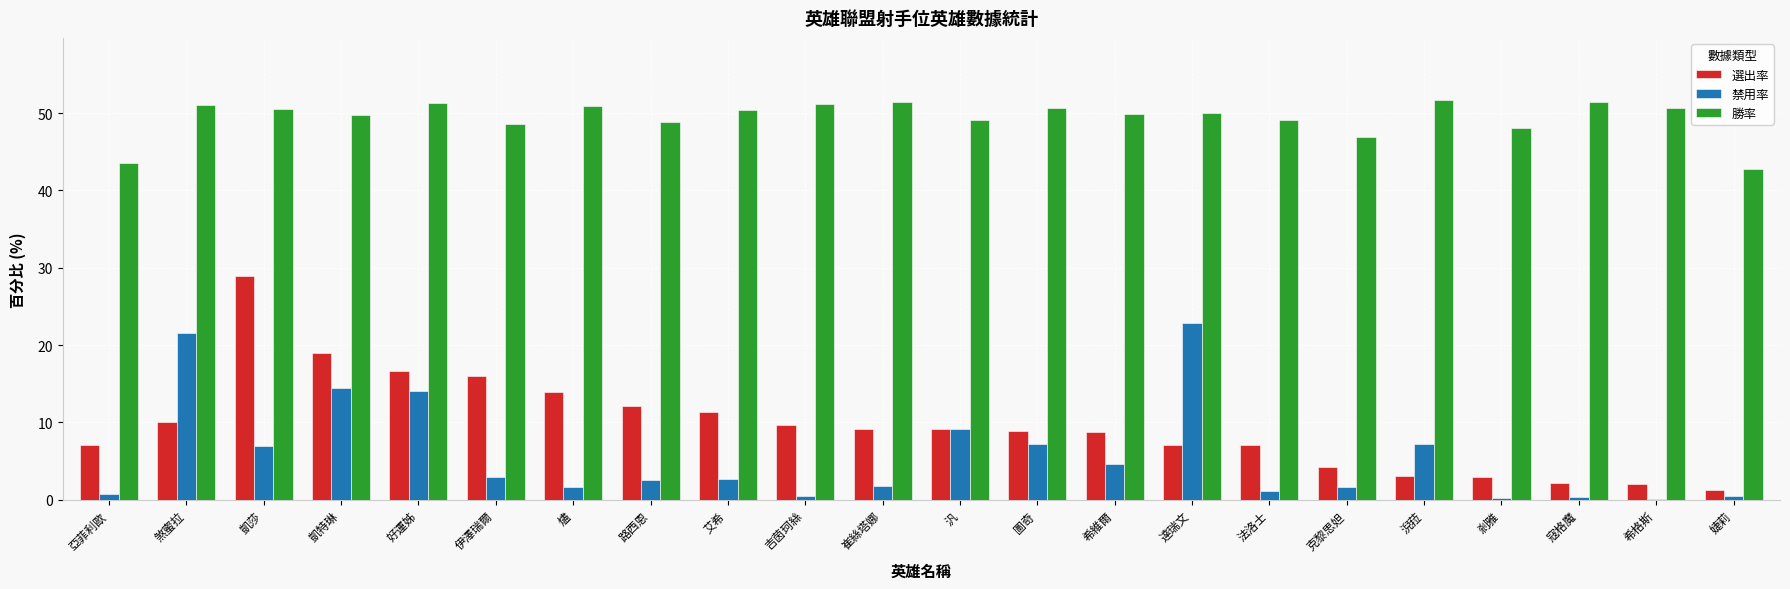

Which series has the widest spread of values?

選出率